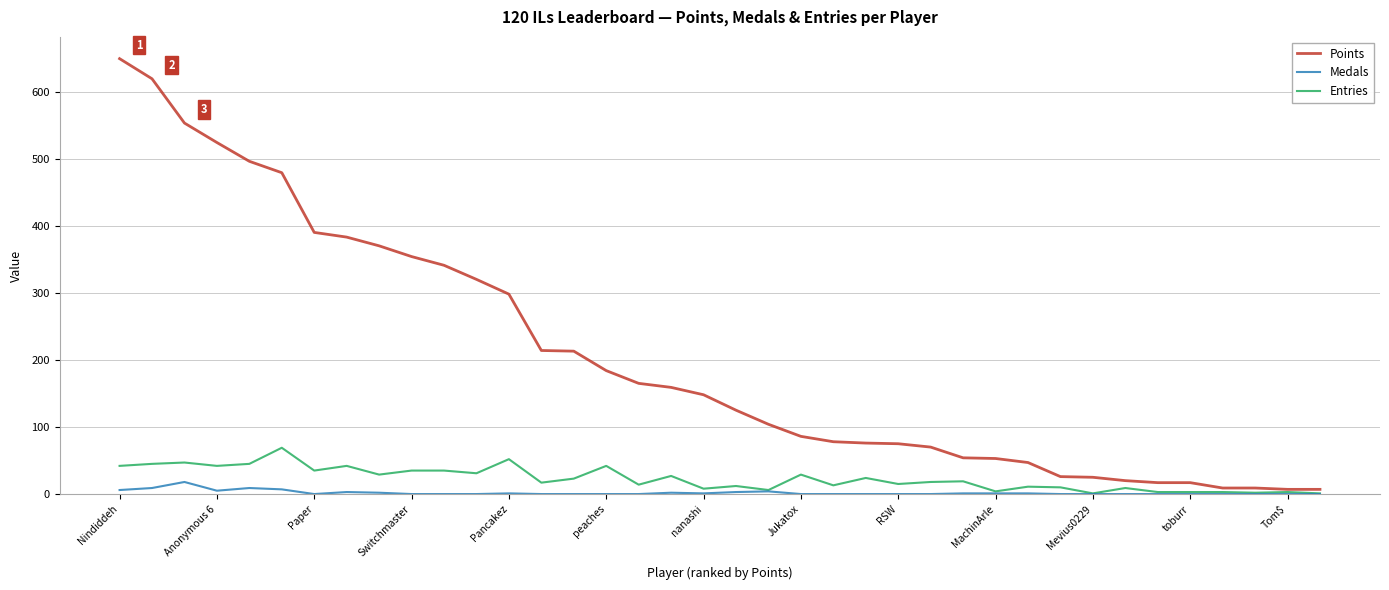

Which series has the widest spread of values?

Points